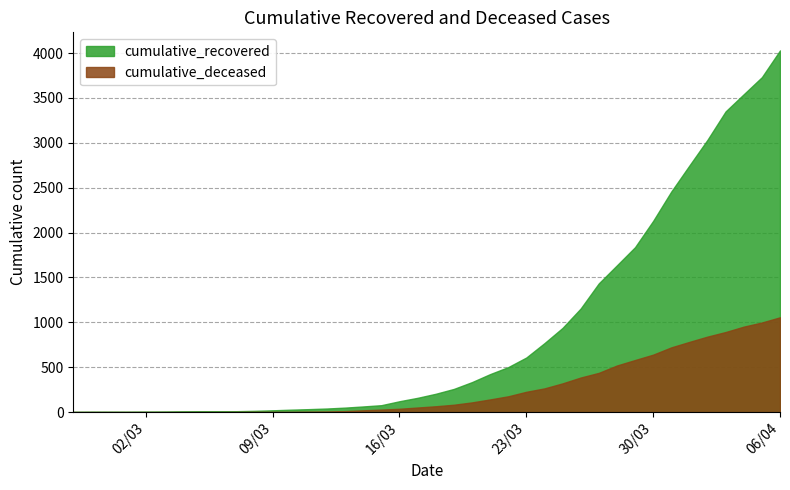

True or false: cumulative_deceased has more than 1 interior local peaks.

False